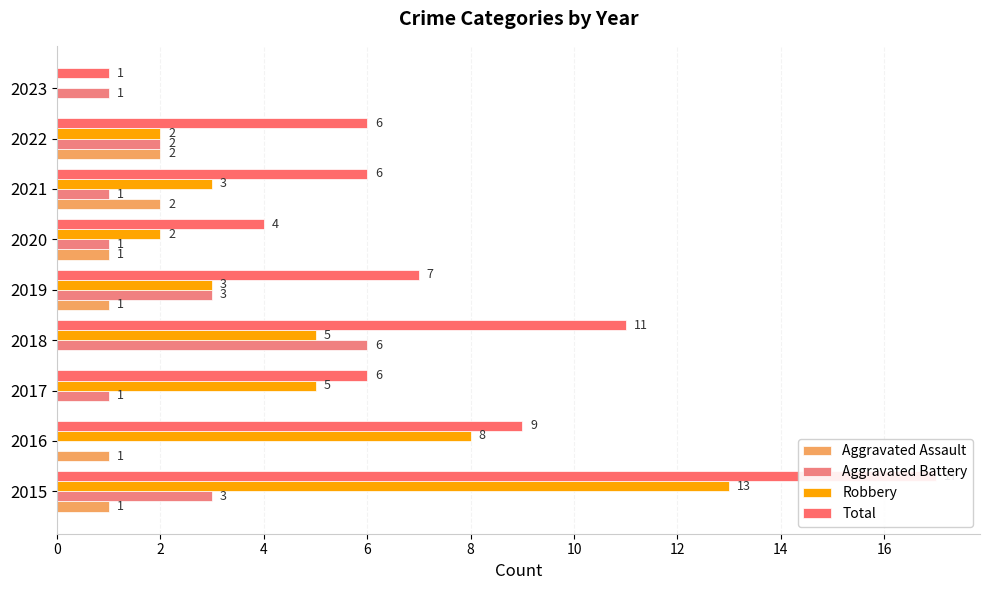

Rank the series at 2016 from highest to lowest value.

Total, Robbery, Aggravated Assault, Aggravated Battery